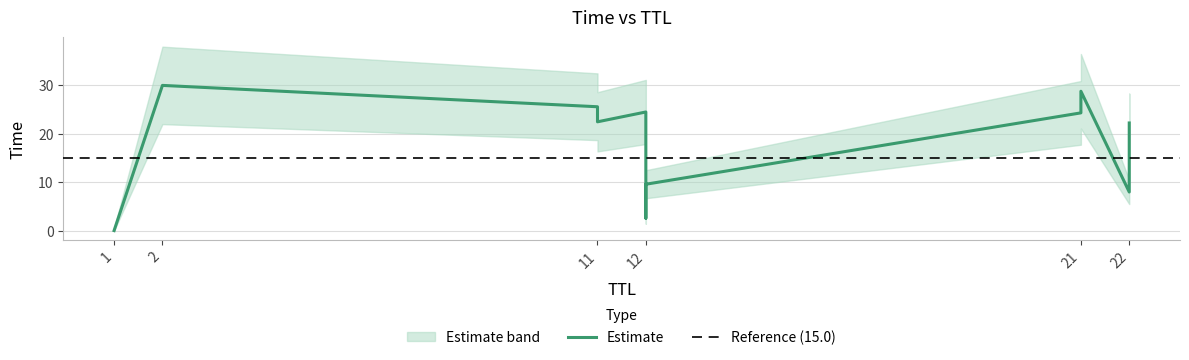

True or false: the data shows 8.0 at 22.

True